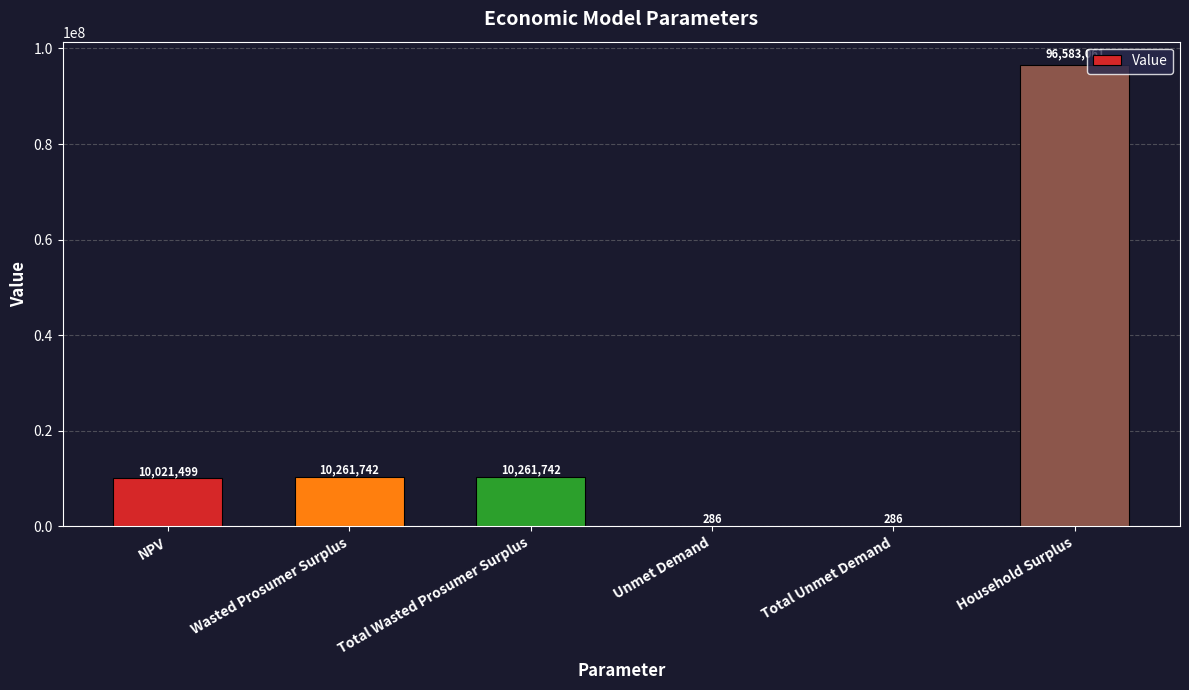

What is the maximum value shown in the chart?

96583060.7